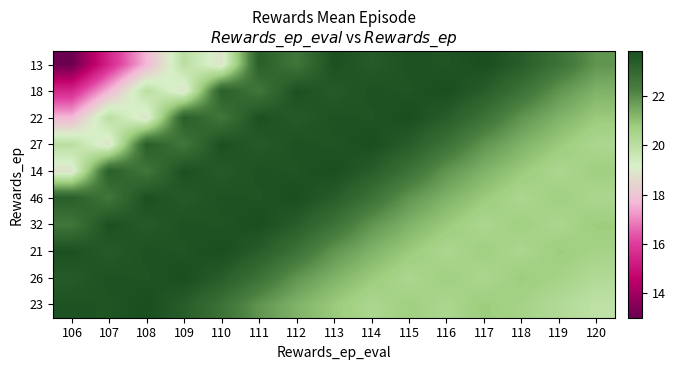

Reading right to left, extract all data points from this chart.

13: 120=21.9	119=22.7	118=23.4	117=23.8	116=23.6	115=23.7	114=23.4	113=23.8	112=22.6	111=23.3	110=18.8	109=20.0	108=17.7	107=15.5	106=13.0
18: 120=21.3	119=21.9	118=22.7	117=23.4	116=23.8	115=23.6	114=23.7	113=23.4	112=23.8	111=22.6	110=23.3	109=18.8	108=20.0	107=17.7	106=15.5
22: 120=20.8	119=21.3	118=21.9	117=22.7	116=23.4	115=23.8	114=23.6	113=23.7	112=23.4	111=23.8	110=22.6	109=23.3	108=18.8	107=20.0	106=17.7
27: 120=20.4	119=20.8	118=21.3	117=21.9	116=22.7	115=23.4	114=23.8	113=23.6	112=23.7	111=23.4	110=23.8	109=22.6	108=23.3	107=18.8	106=20.0
14: 120=20.7	119=20.4	118=20.8	117=21.3	116=21.9	115=22.7	114=23.4	113=23.8	112=23.6	111=23.7	110=23.4	109=23.8	108=22.6	107=23.3	106=18.8
46: 120=20.4	119=20.7	118=20.4	117=20.8	116=21.3	115=21.9	114=22.7	113=23.4	112=23.8	111=23.6	110=23.7	109=23.4	108=23.8	107=22.6	106=23.3
32: 120=20.8	119=20.4	118=20.7	117=20.4	116=20.8	115=21.3	114=21.9	113=22.7	112=23.4	111=23.8	110=23.6	109=23.7	108=23.4	107=23.8	106=22.6
21: 120=20.6	119=20.8	118=20.4	117=20.7	116=20.4	115=20.8	114=21.3	113=21.9	112=22.7	111=23.4	110=23.8	109=23.6	108=23.7	107=23.4	106=23.8
26: 120=20.2	119=20.6	118=20.8	117=20.4	116=20.7	115=20.4	114=20.8	113=21.3	112=21.9	111=22.7	110=23.4	109=23.8	108=23.6	107=23.7	106=23.4
23: 120=19.9	119=20.2	118=20.6	117=20.8	116=20.4	115=20.7	114=20.4	113=20.8	112=21.3	111=21.9	110=22.7	109=23.4	108=23.8	107=23.6	106=23.7